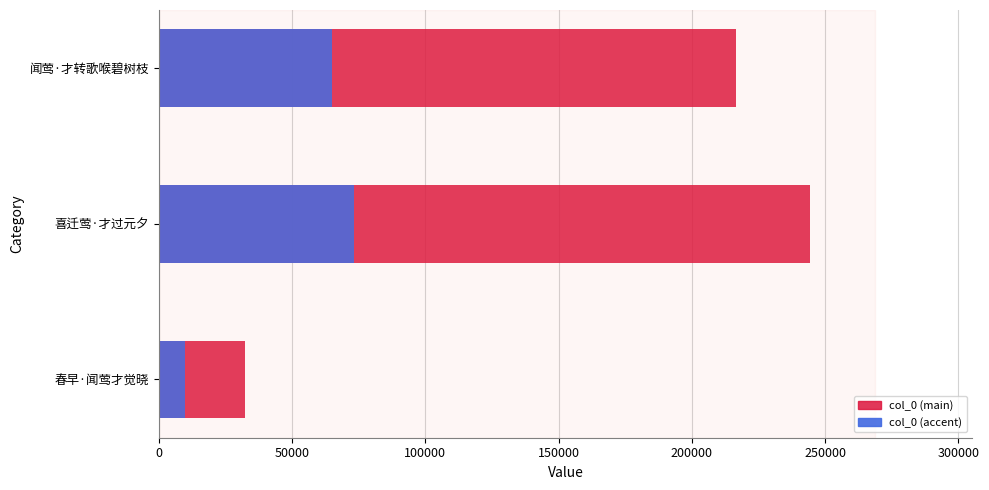

What are all the series names shown in the legend?

col_0, col_0 (accent)